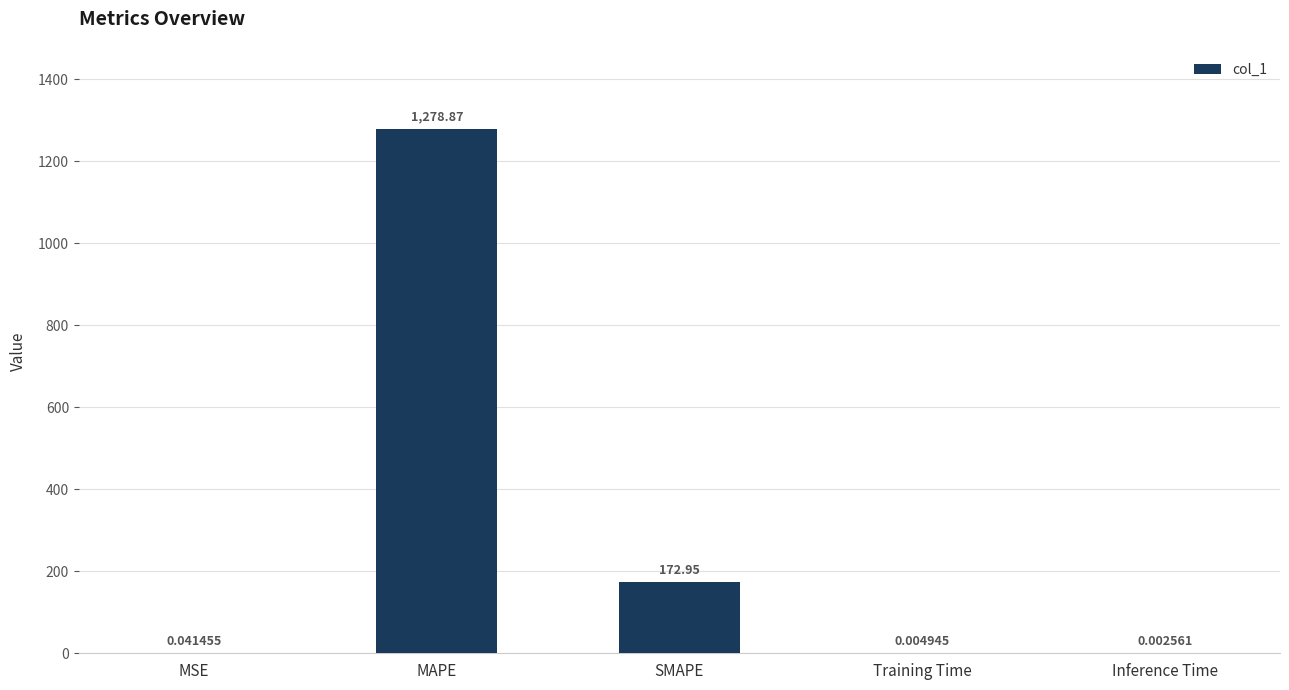

Which label corresponds to the largest value in the chart?

MAPE